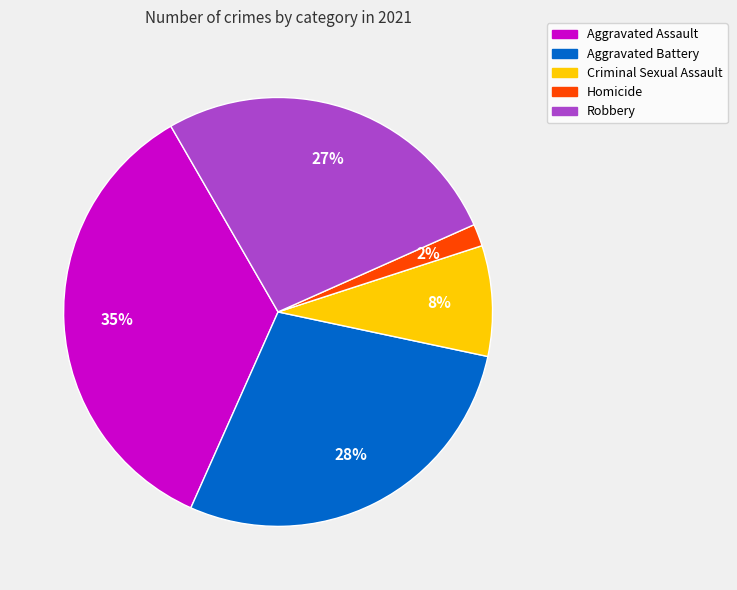

Do Aggravated Battery and Aggravated Assault together represent more than half of the pie?

Yes